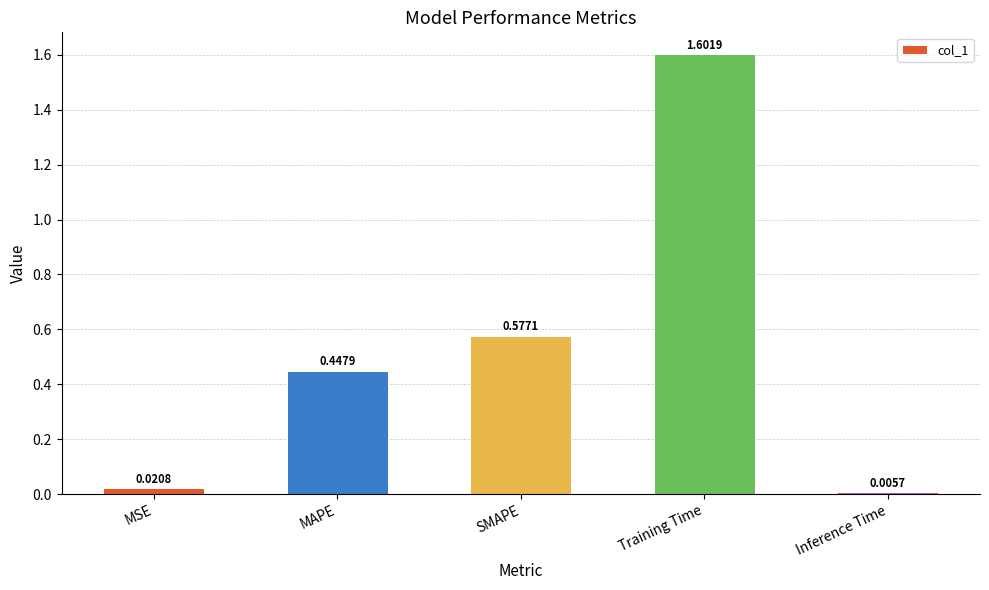

What is the change in value from SMAPE to Inference Time?

-0.6